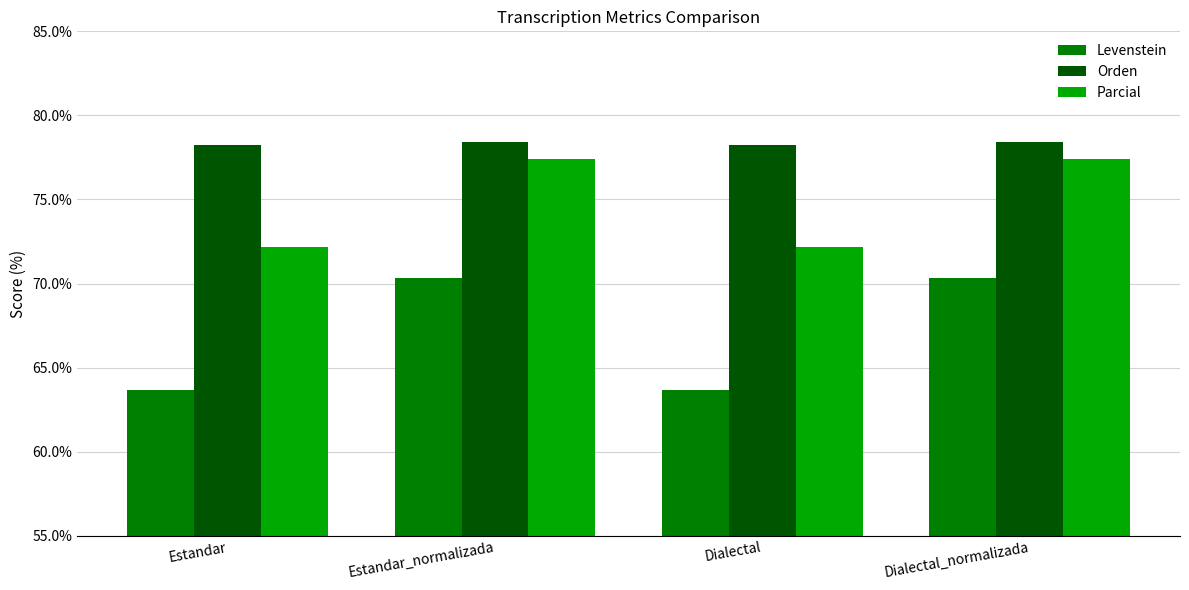

How many bars are there in total?

12